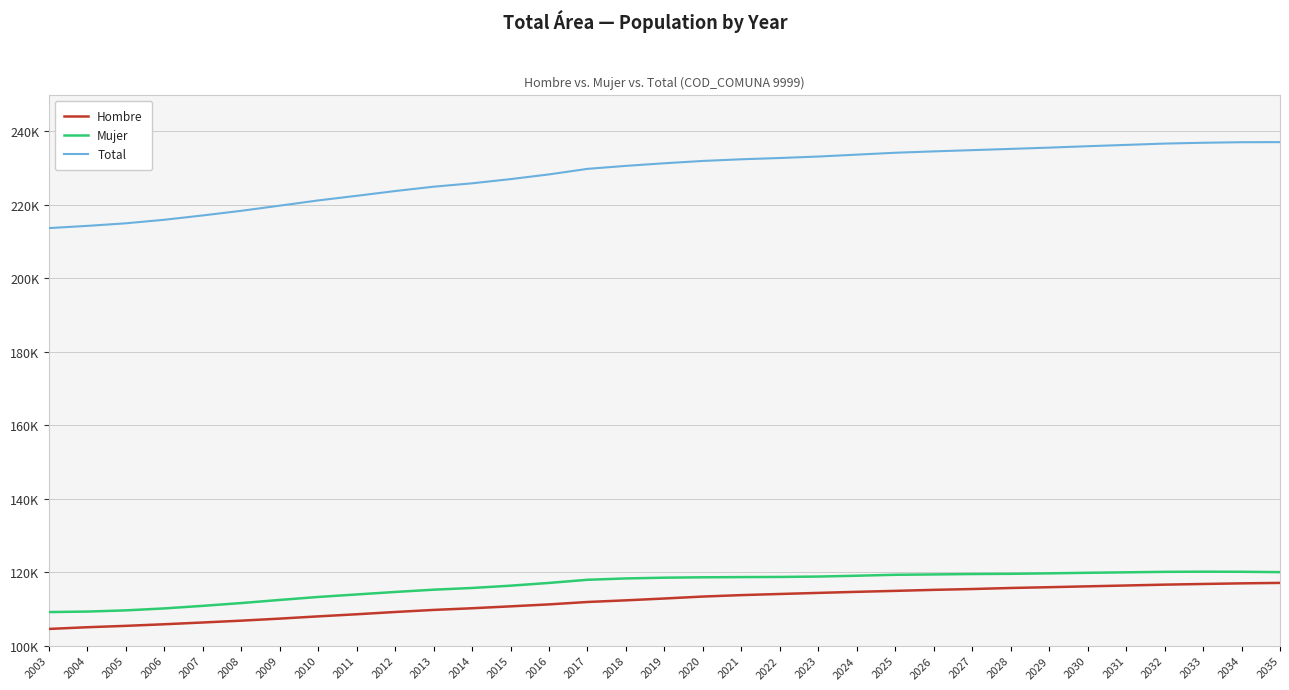

List the series in order of their peak value, highest first.

Total, Mujer, Hombre